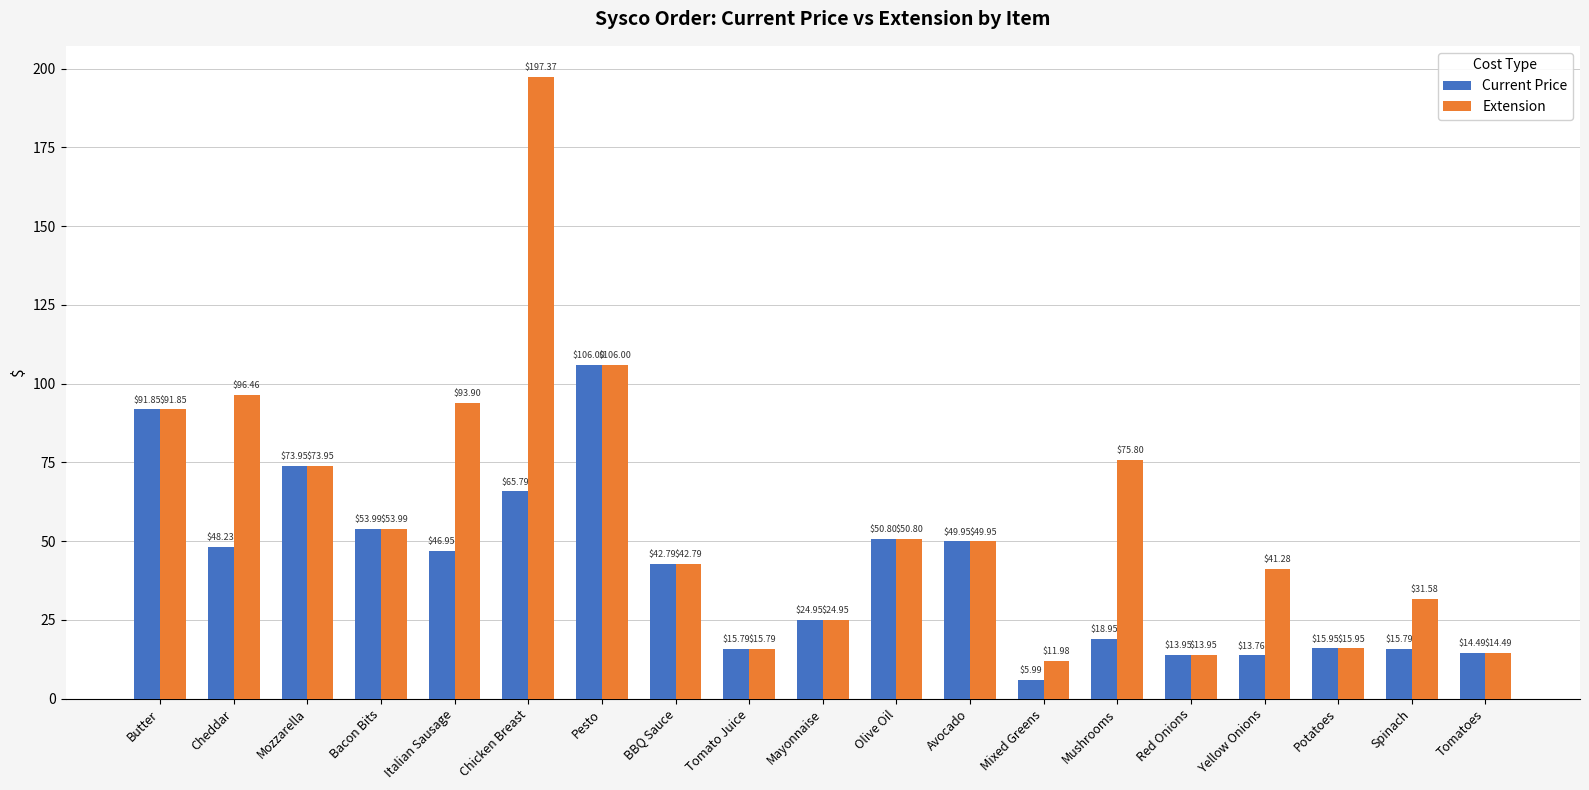

How many groups of bars are there?

19